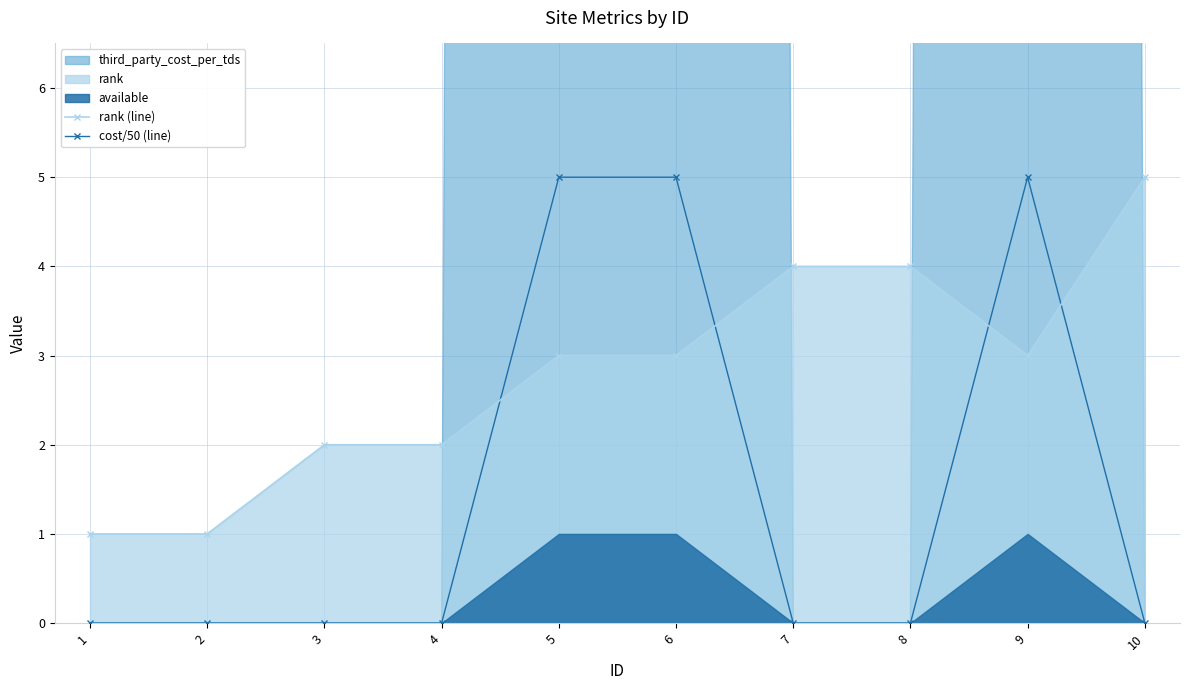

Read the rank (line) value at 1.

1